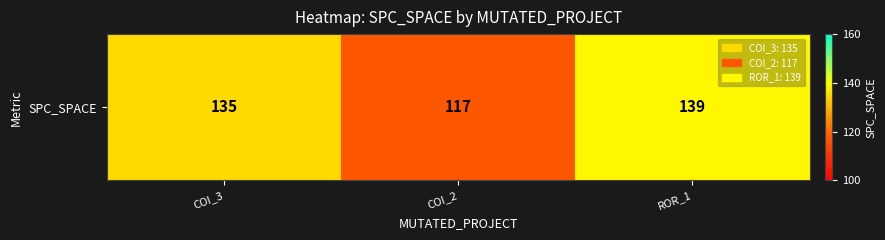

Rank the categories by value from highest to lowest.

ROR_1, COI_3, COI_2